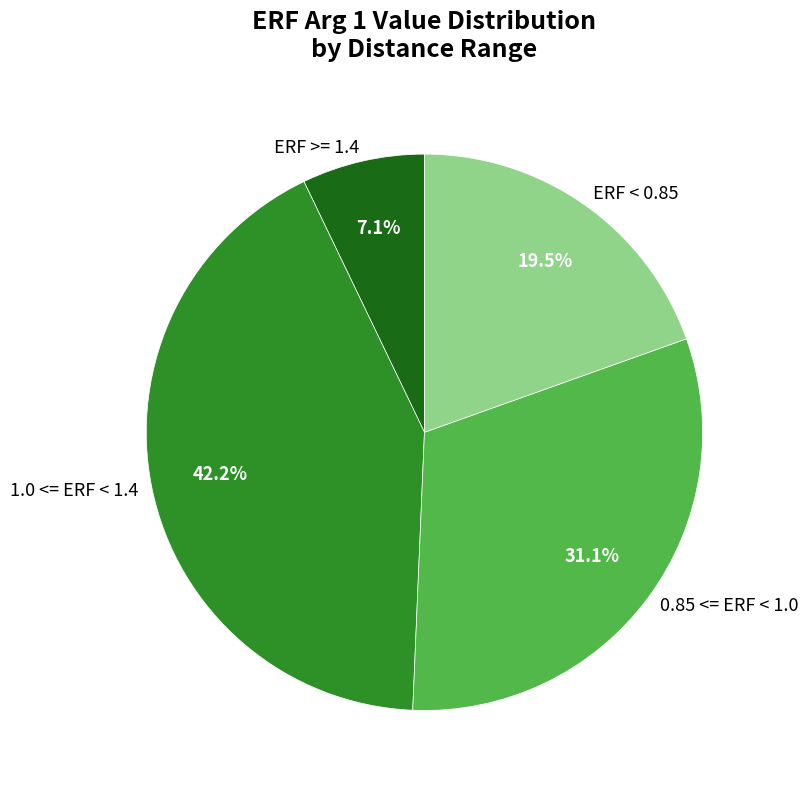

To the nearest percent, what is the difference between the largest and smallest slice percentages?

35%